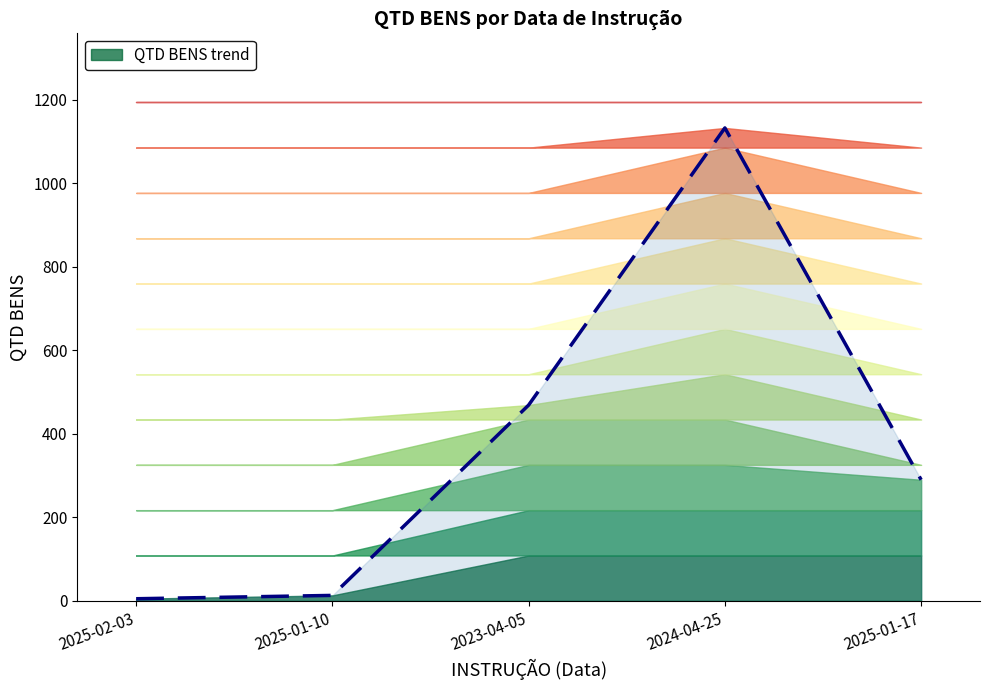

What is the value of the 5th point from the left?

290